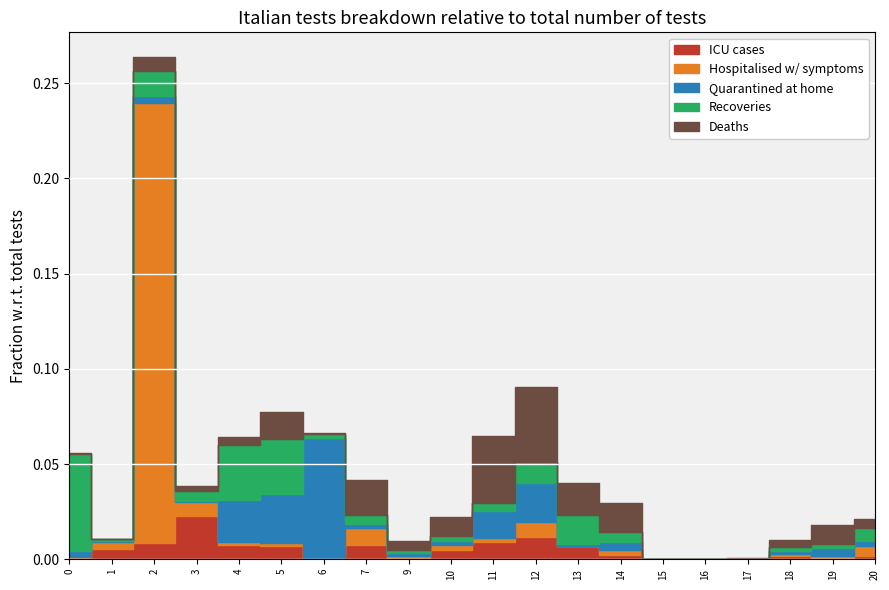

At which category does Series B reach its first local peak?

2